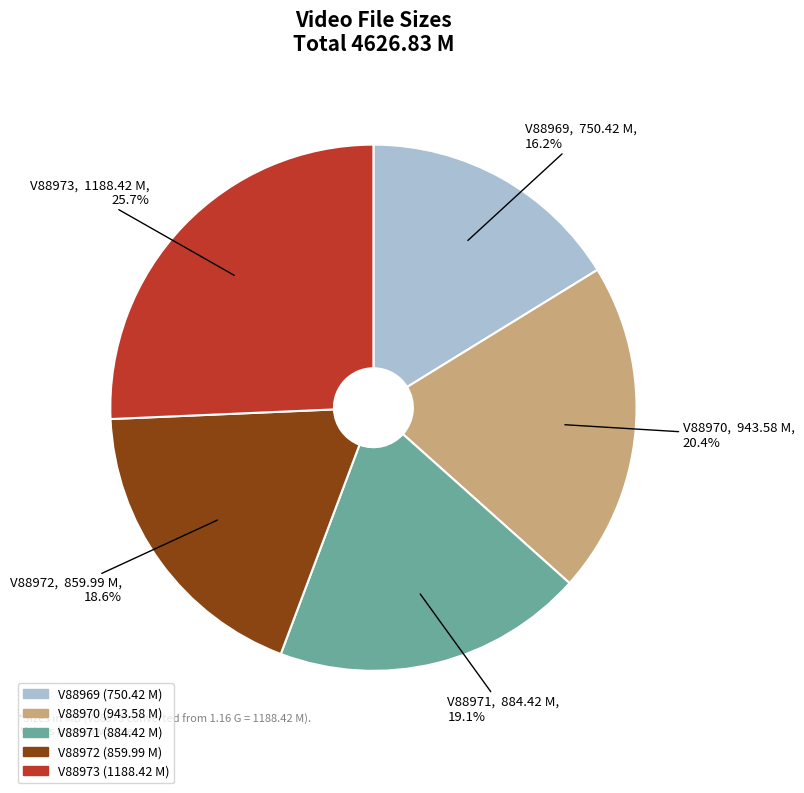

Is there a majority slice in this chart?

No